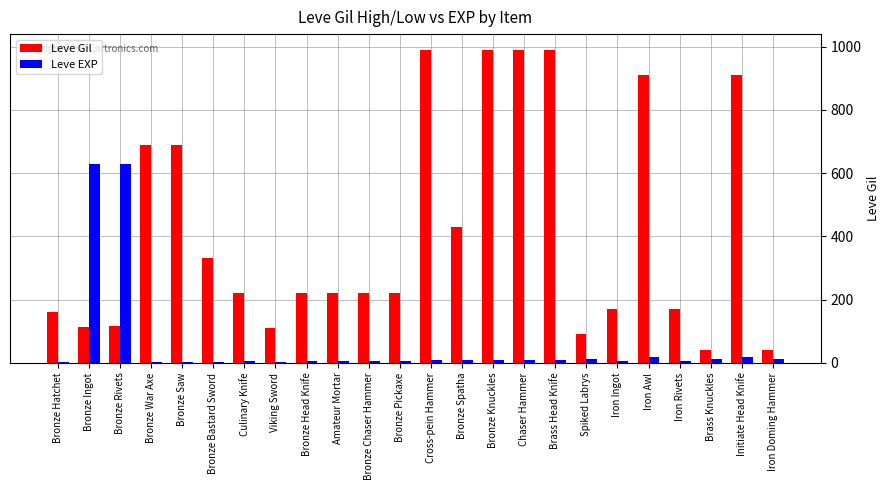

How many distinct data groups are displayed?

2